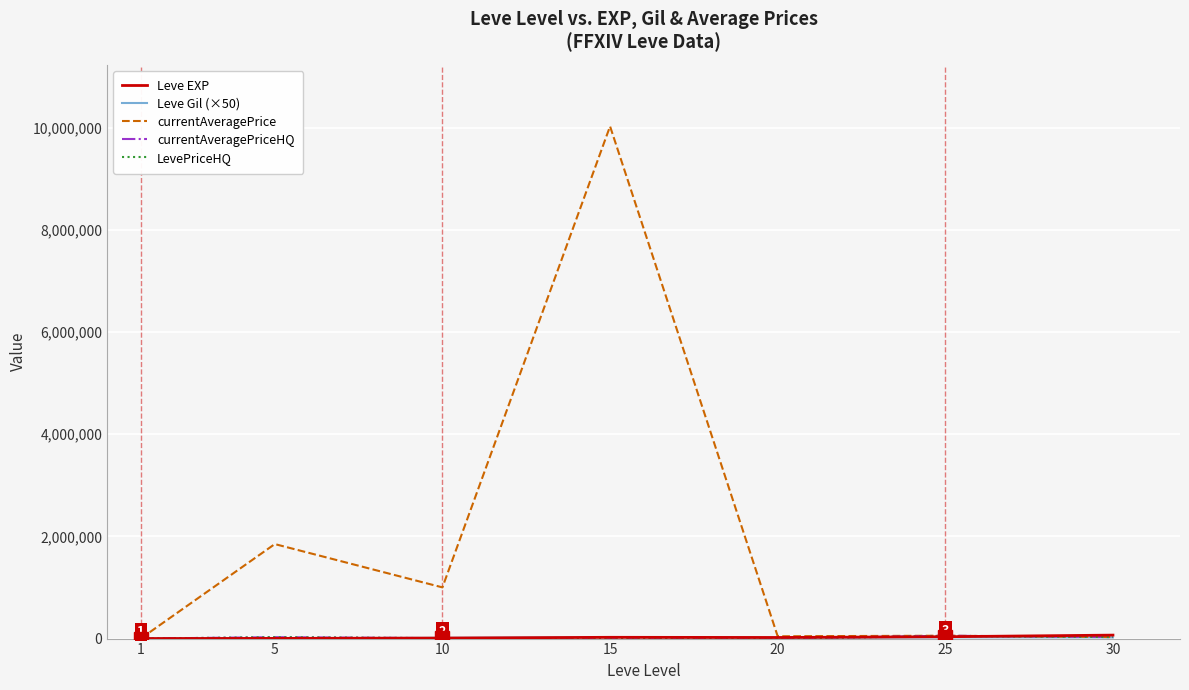

Between 1 and 10, which series saw the biggest shift?

currentAveragePrice